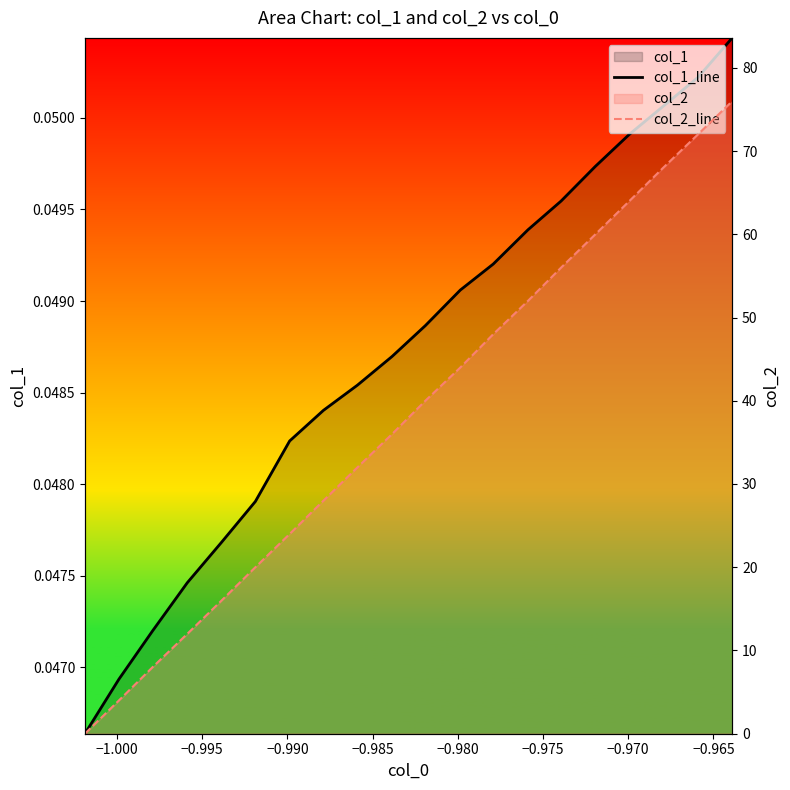

The value of col_1_line at −0.995 is 0.0. True or false?

False